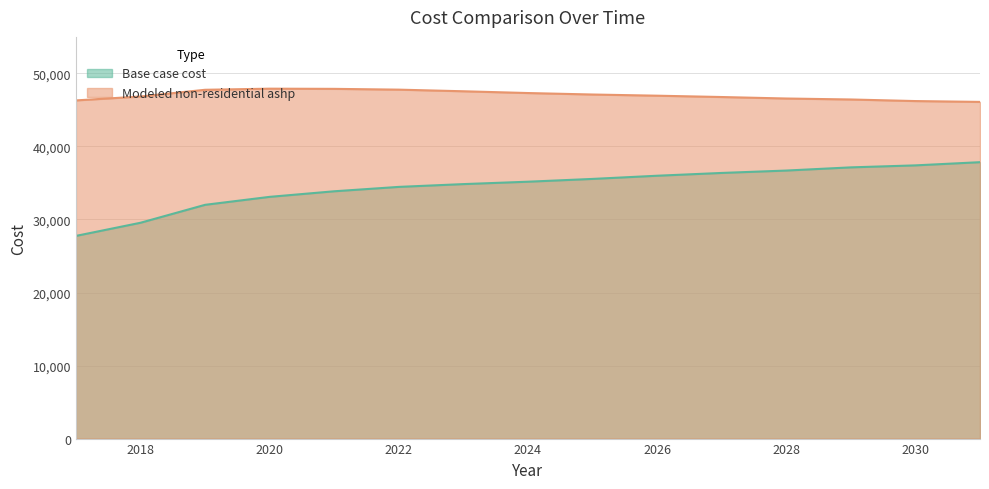

Which series has the largest total across all categories?

Modeled non-residential ashp